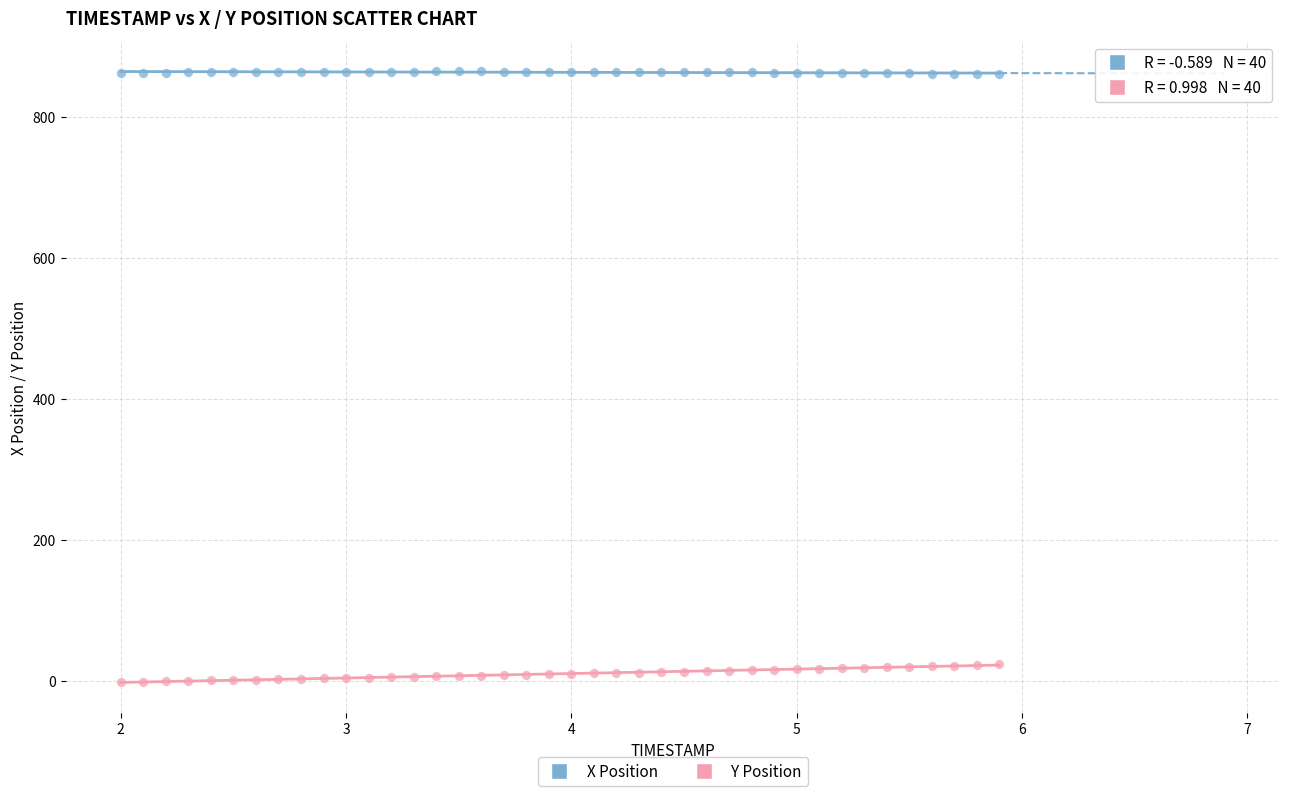

What is the X range (max minus min) for the scatter plot?

3.9